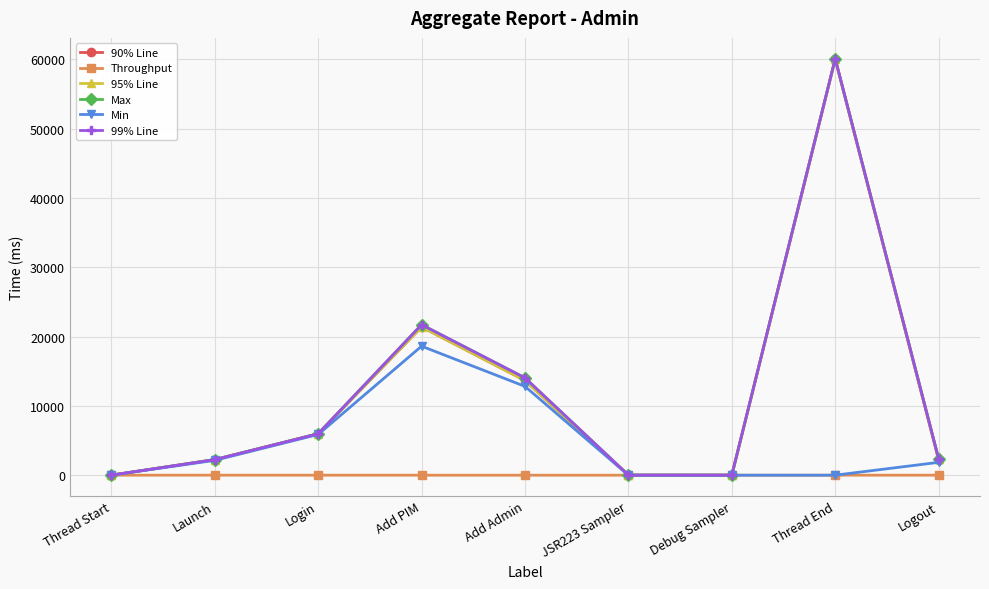

Between Login and Launch, which is larger?

Login